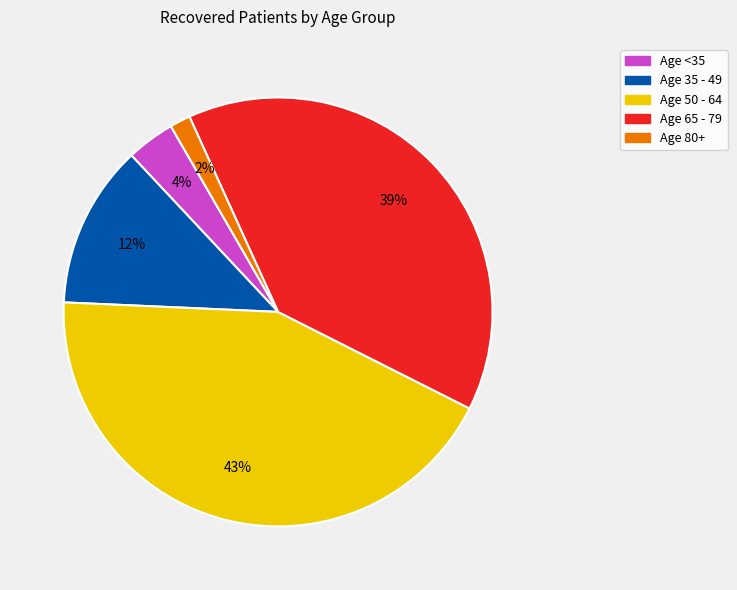

To the nearest percent, what is the average slice percentage?

20%